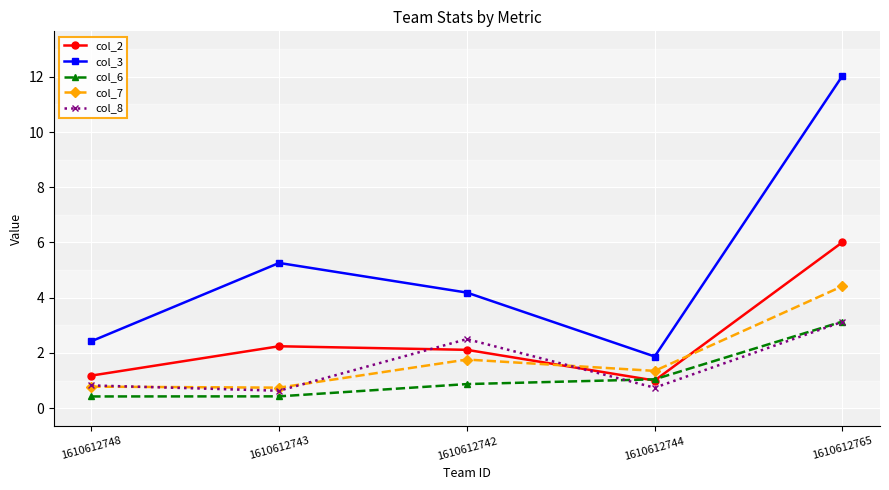

What is the label of the 1st point from the right?

1610612765